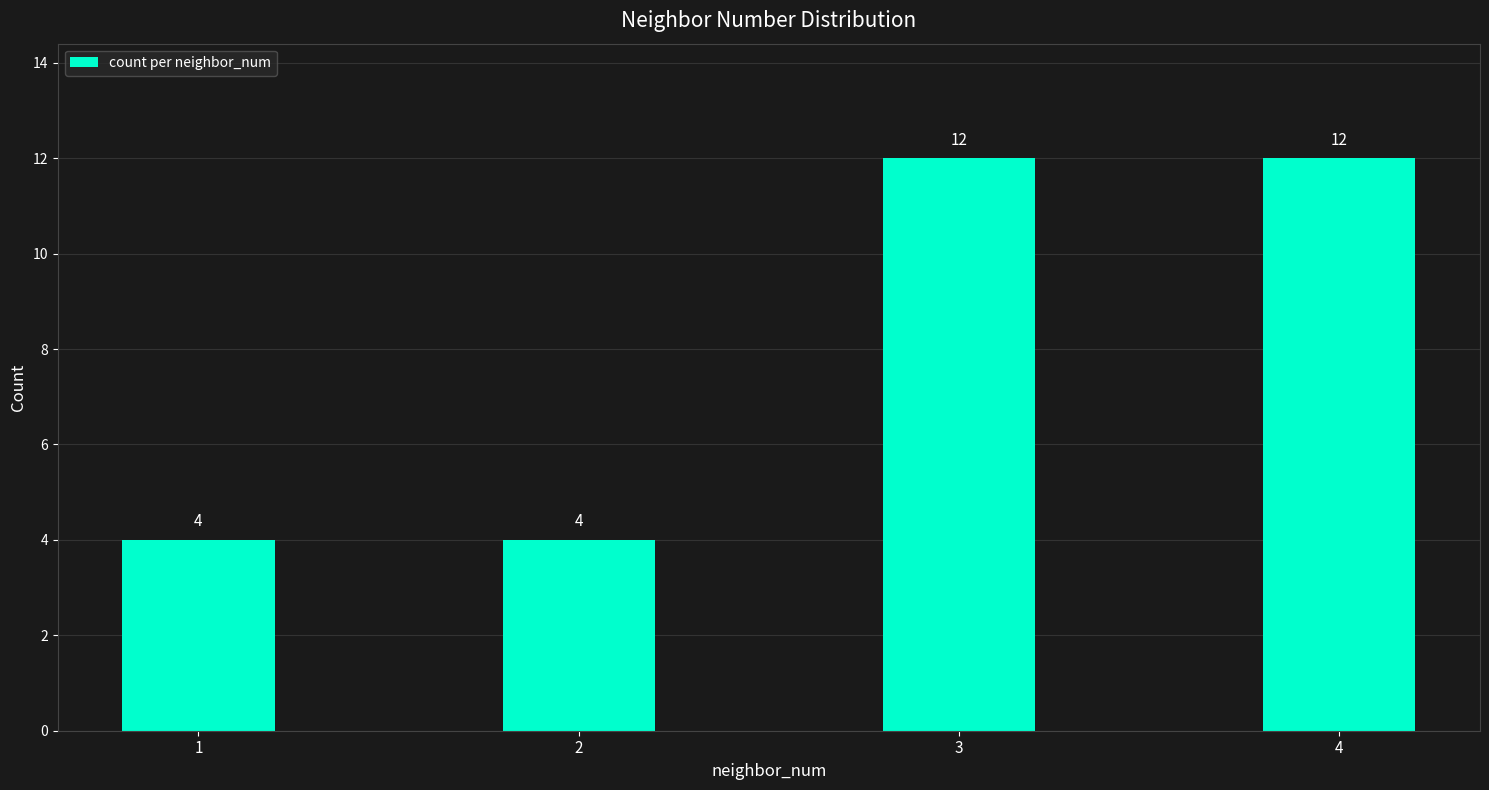

What is the minimum value shown in the chart?

4